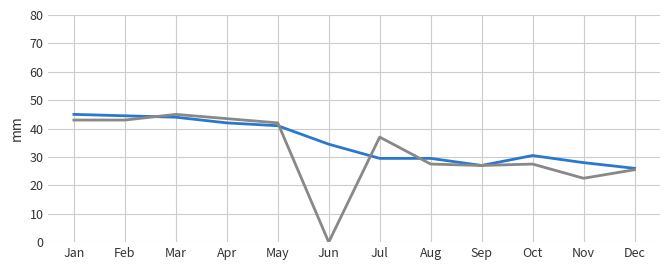

What is the greatest value displayed?

45.0